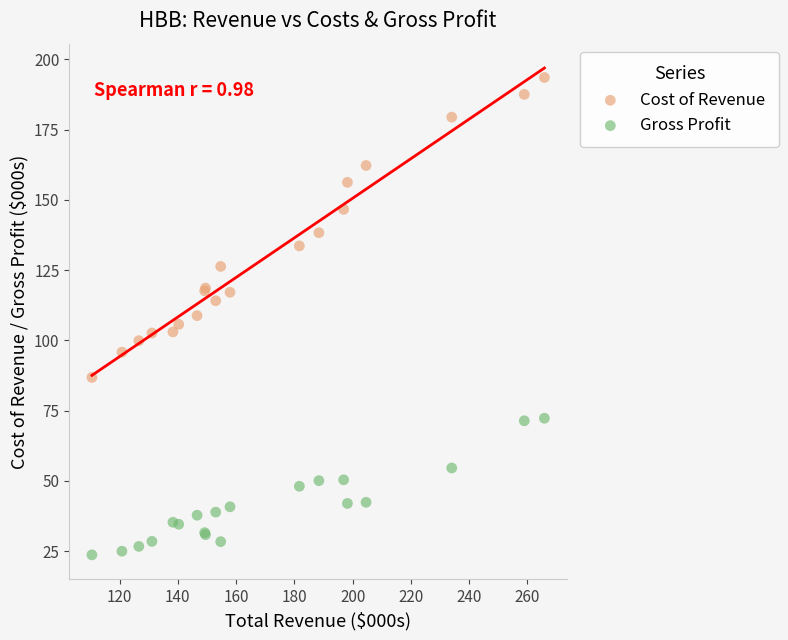

Which series reaches the minimum Y coordinate?

Gross Profit